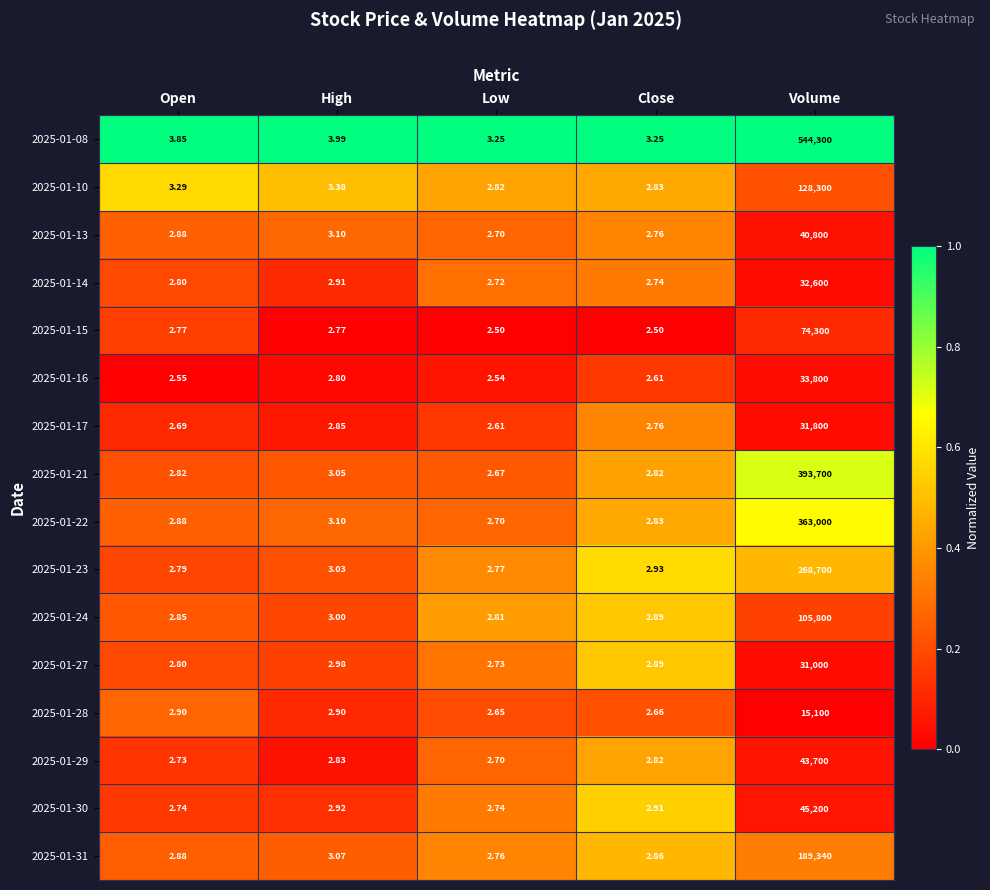

Which label corresponds to the largest value in the chart?

Volume